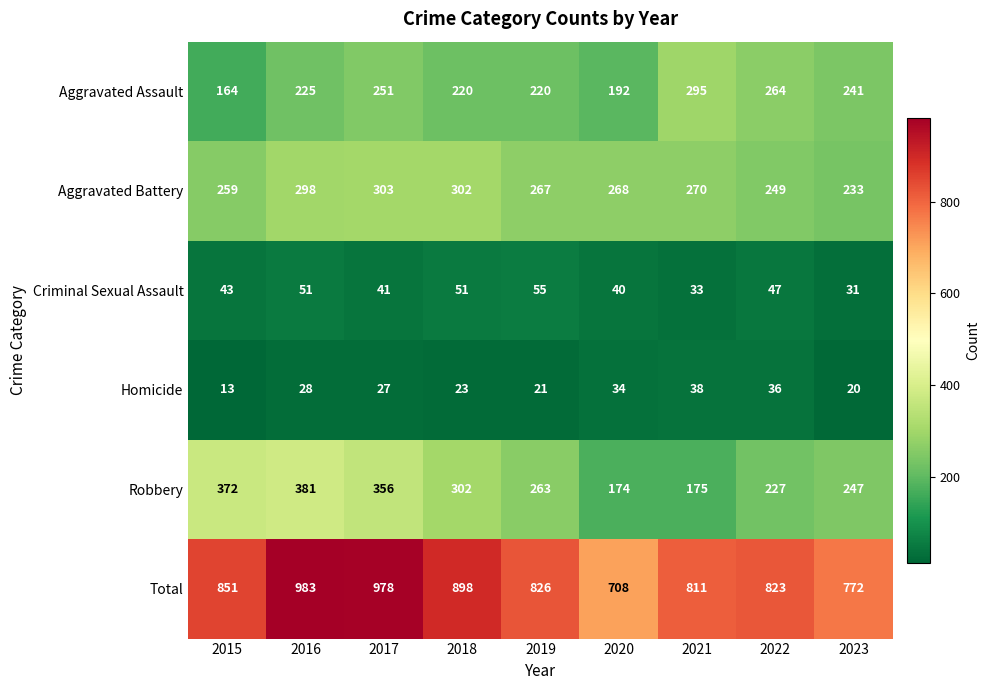

What is the spread (max minus min) of values at 2020?

674